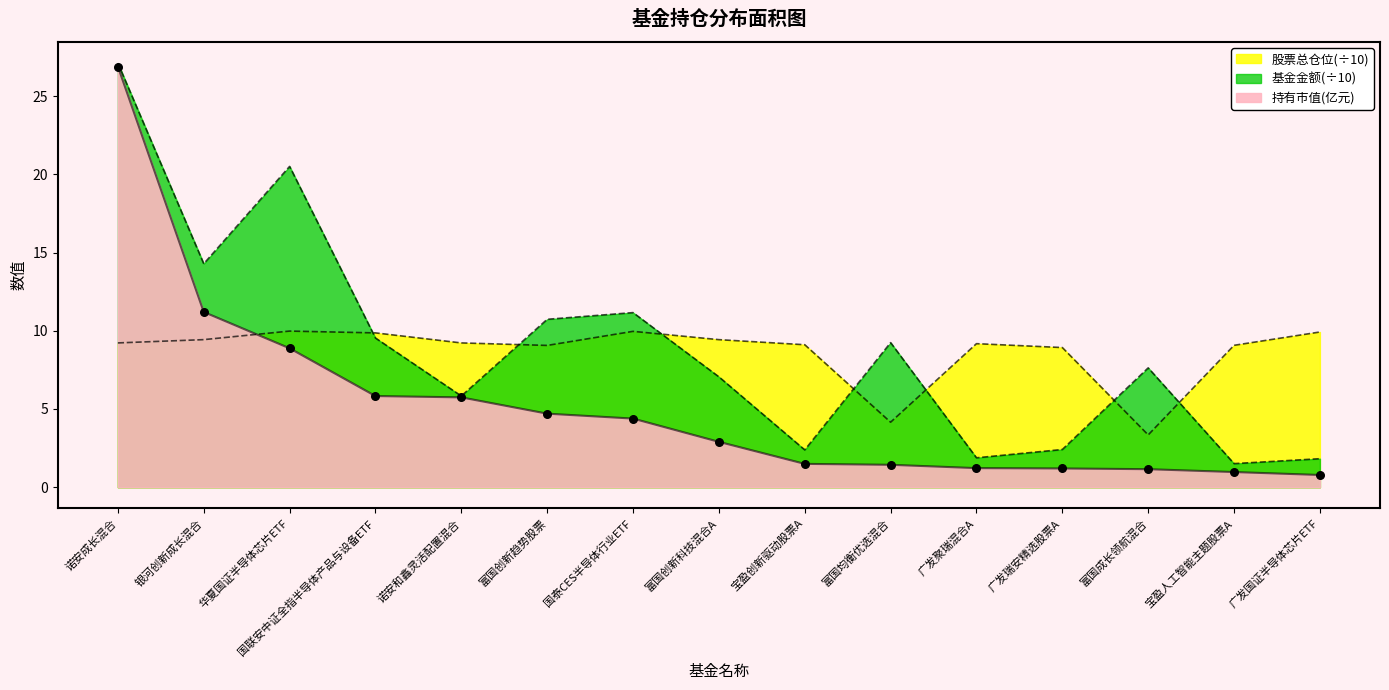

Which series contains the lowest Y value?

持有市值(亿元)